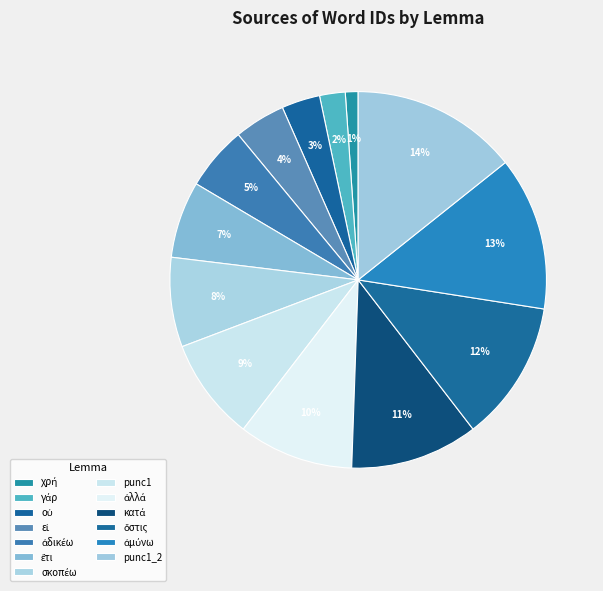

How many slices are in this pie chart?

13